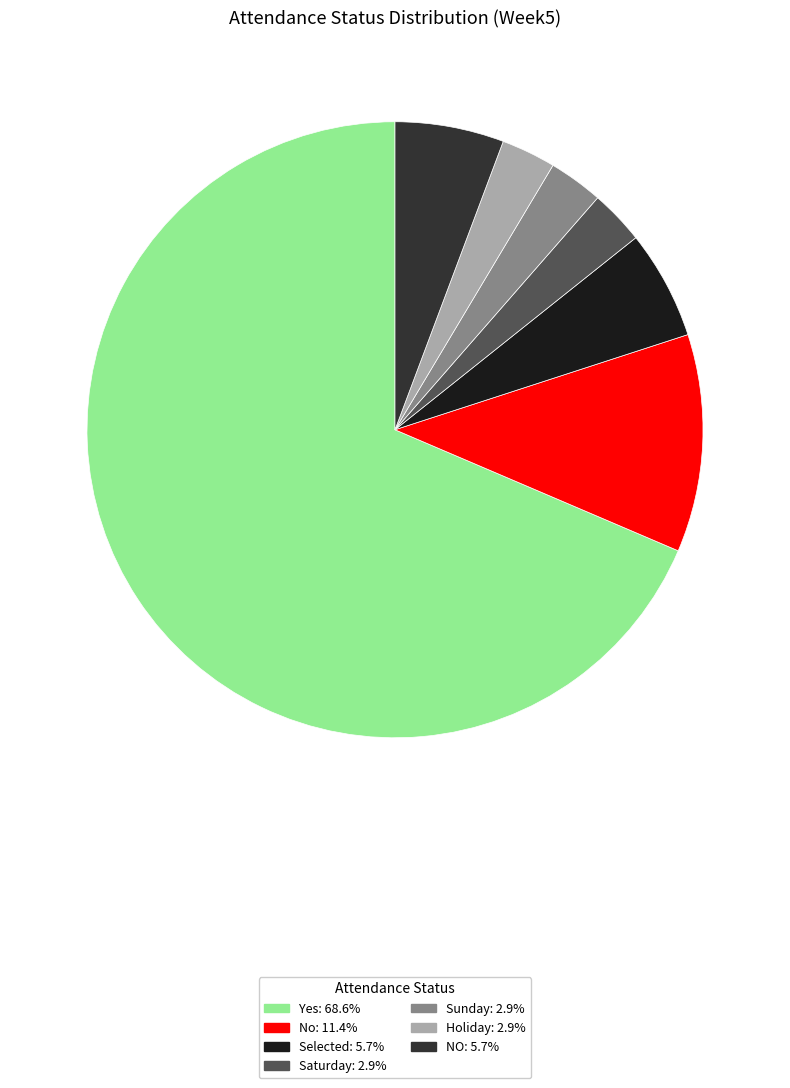

How many segments does this pie chart have?

7